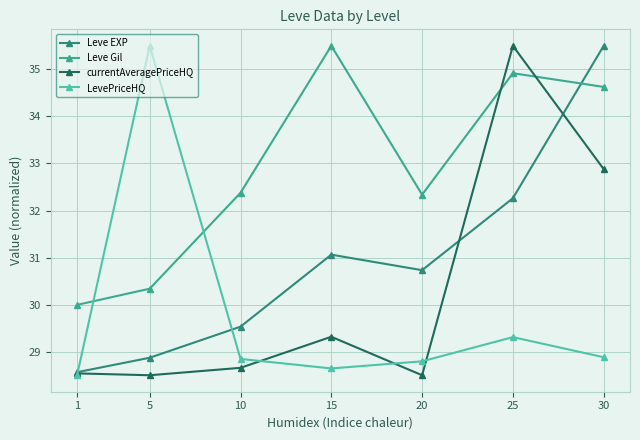

How many lines are shown in the chart?

4